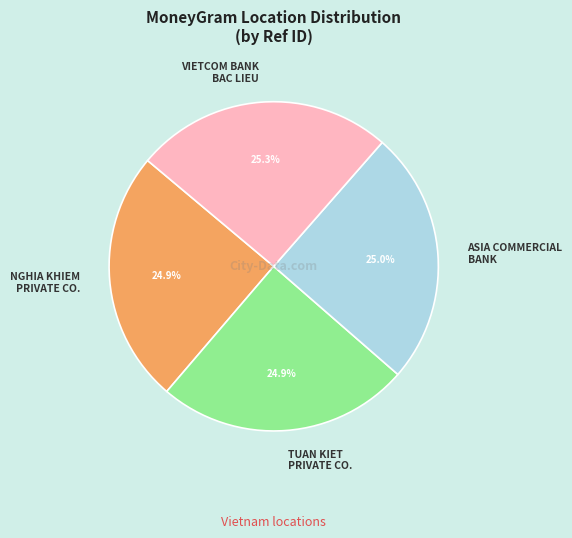

Does TUAN KIET PRIVATE CO. account for over 50% of the chart?

No